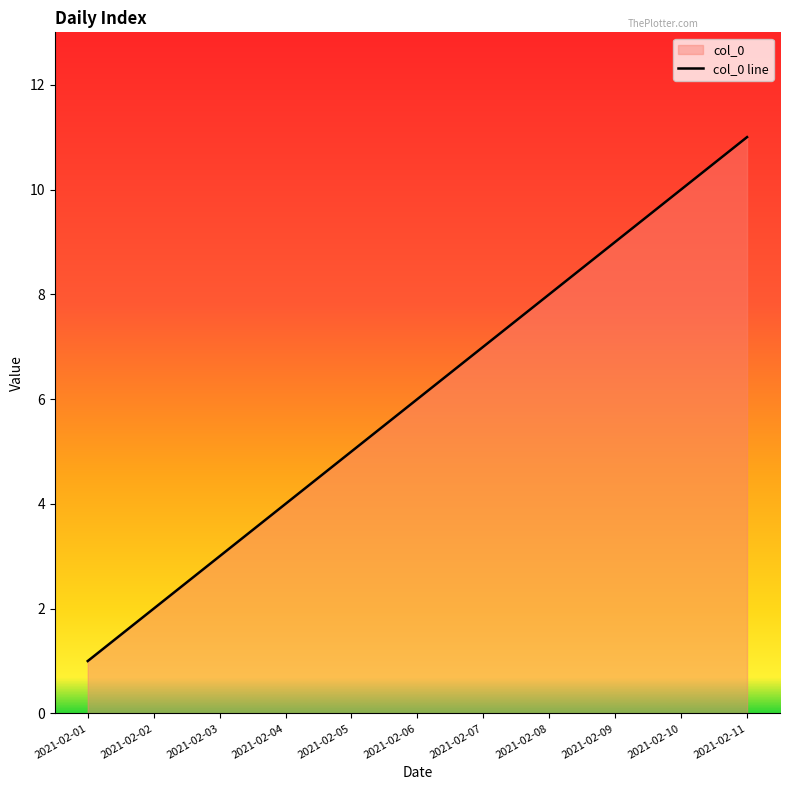

The chart shows a value of 1 at 2021-02-01. True or false?

True